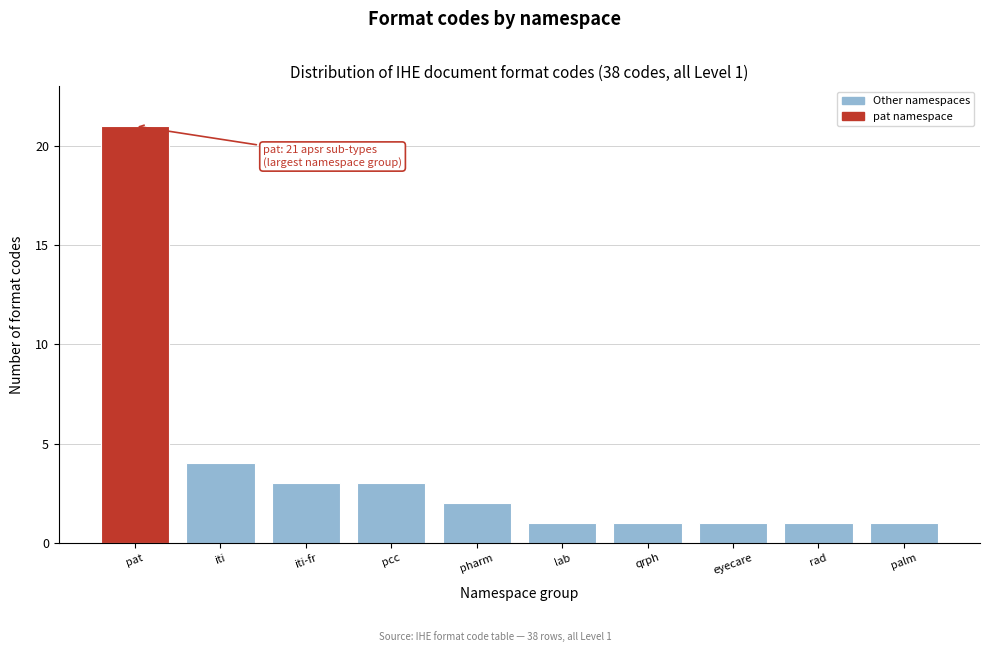

Reading right to left, what are all the values shown in this chart?

palm=1	rad=1	eyecare=1	qrph=1	lab=1	pharm=2	pcc=3	iti-fr=3	iti=4	pat=21